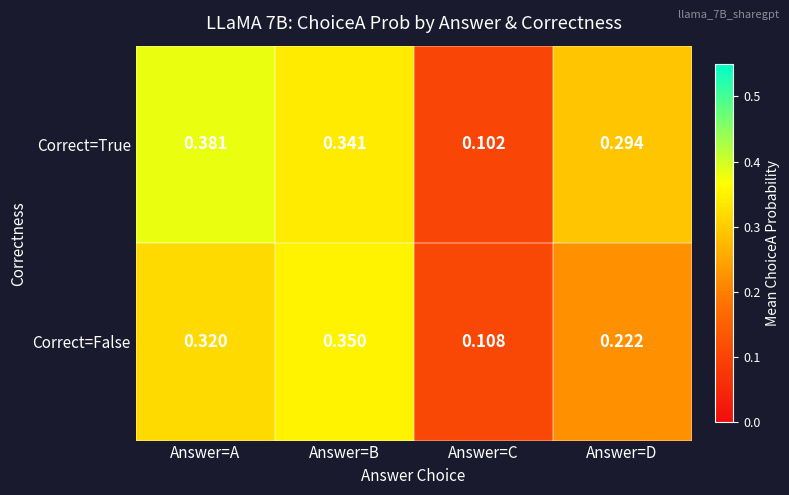

Between Answer=A and Answer=B, which series saw the biggest shift?

Correct=True